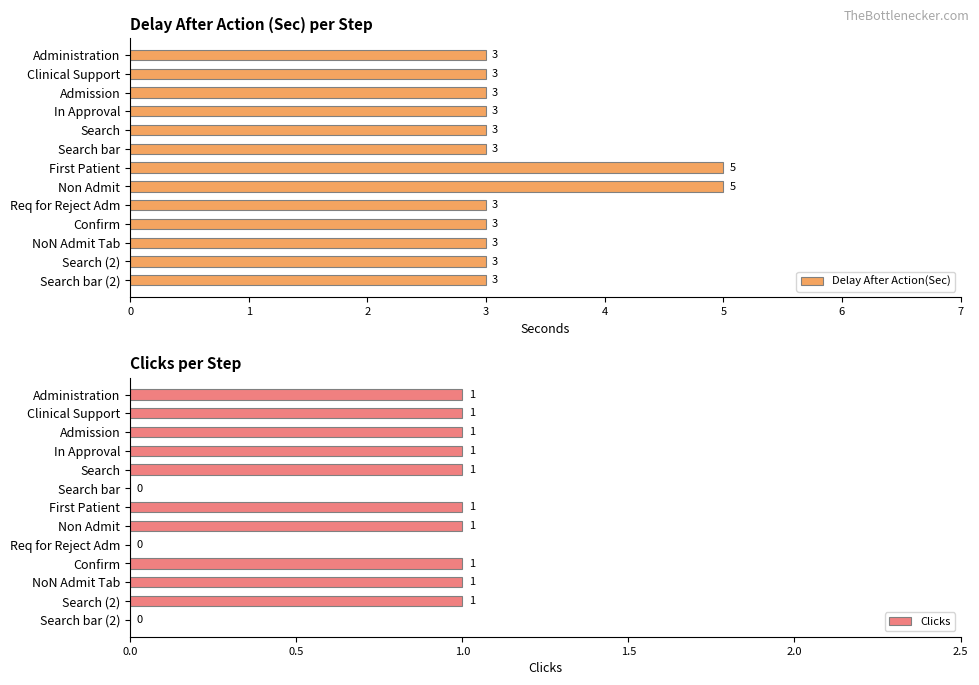

What is the highest value of the Clicks series?

1